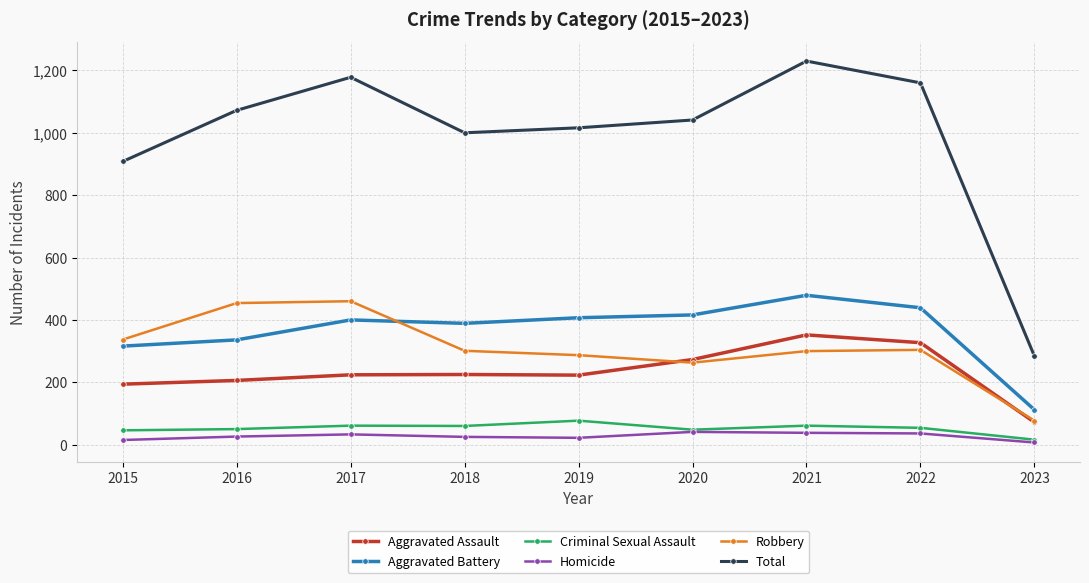

Which series has the widest spread of values?

Total